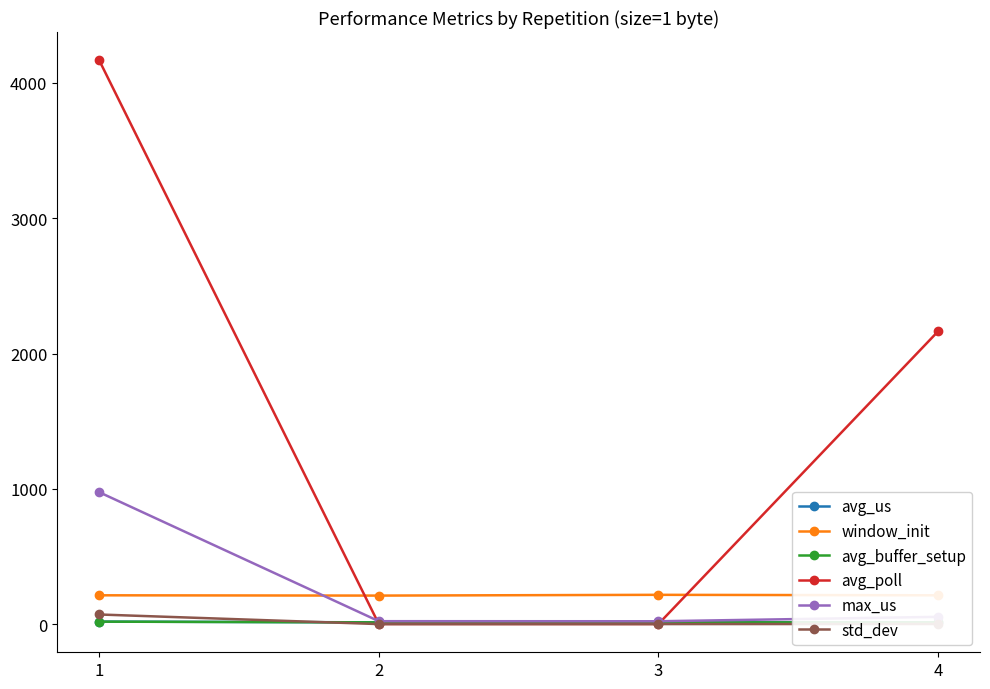

Where does the std_dev series first go above 1?

1